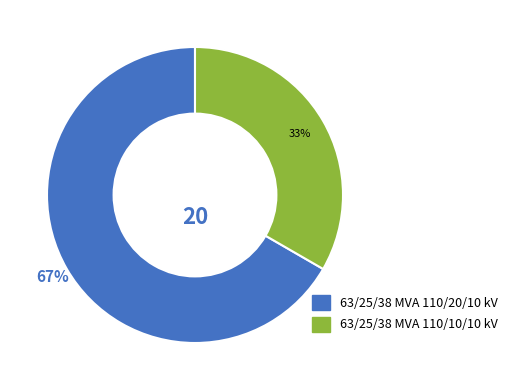

Which slice represents more than half of the pie?

63/25/38 MVA 110/20/10 kV